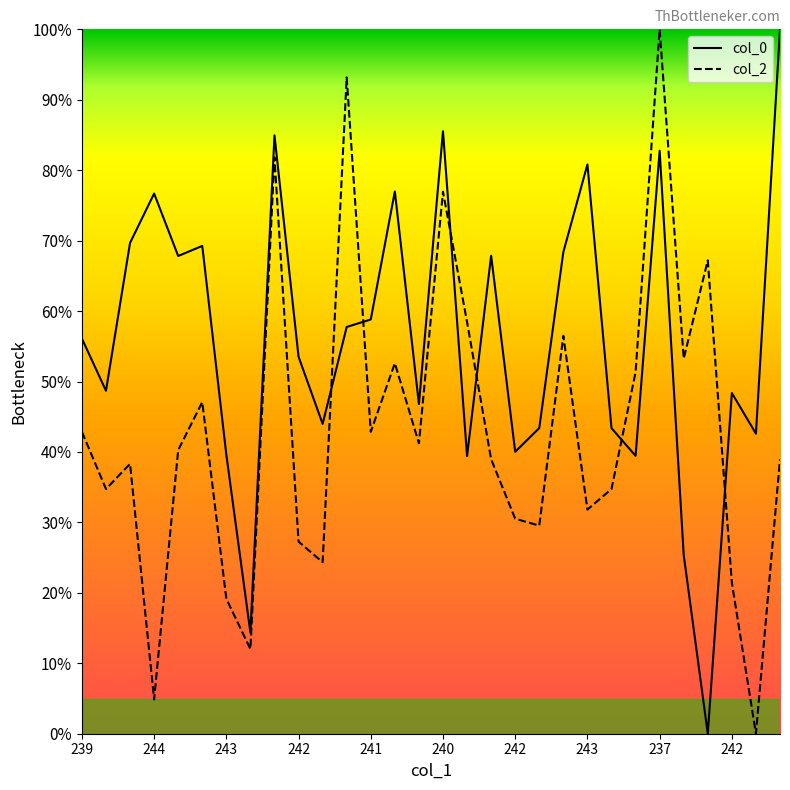

Reading left to right, extract all data points from this chart.

col_0: 0.6	0.5	0.7	0.8	0.7	0.7	0.4	0.1	0.8	0.5	0.4	0.6	0.6	0.8	0.5	0.9	0.4	0.7	0.4	0.4	0.7	0.8	0.4	0.4	0.8	0.3	0.0	0.5	0.4	1.0
col_2: 0.4	0.3	0.4	0.0	0.4	0.5	0.2	0.1	0.8	0.3	0.2	0.9	0.4	0.5	0.4	0.8	0.6	0.4	0.3	0.3	0.6	0.3	0.3	0.5	1.0	0.5	0.7	0.2	0.0	0.4